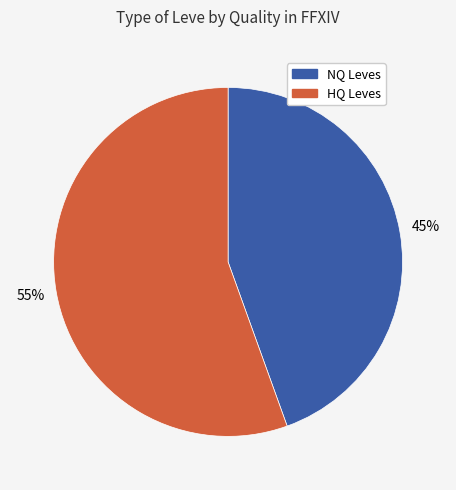

How many slices are in this pie chart?

2